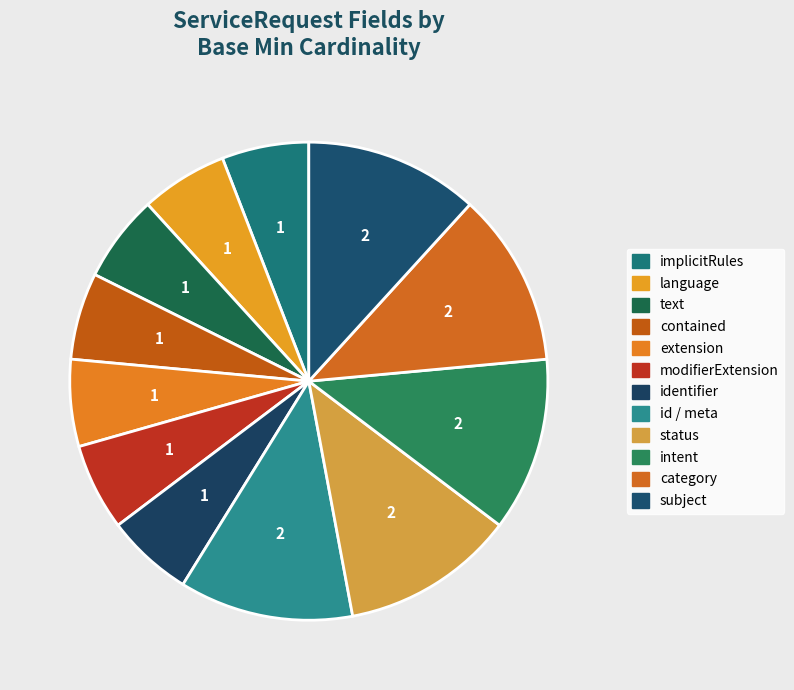

Count the number of slices in the pie.

12